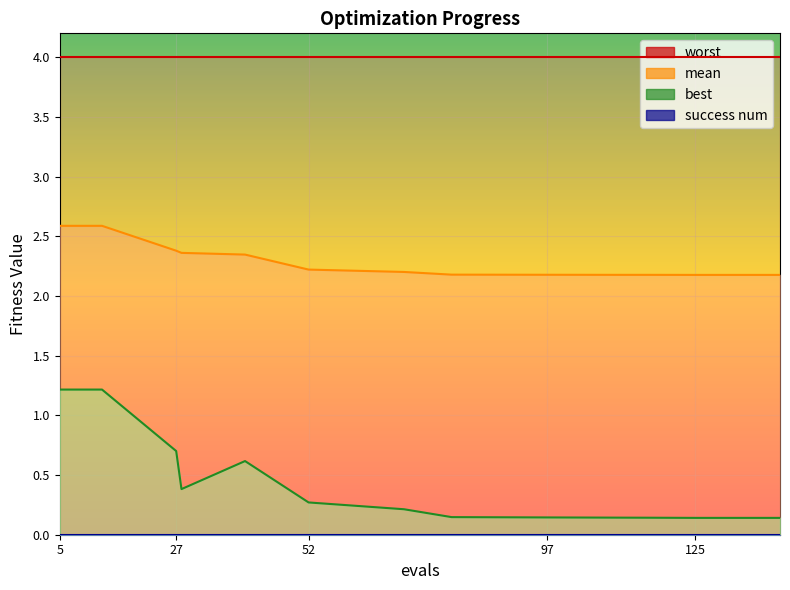

True or false: best has a value of 1.0 at 27.

False